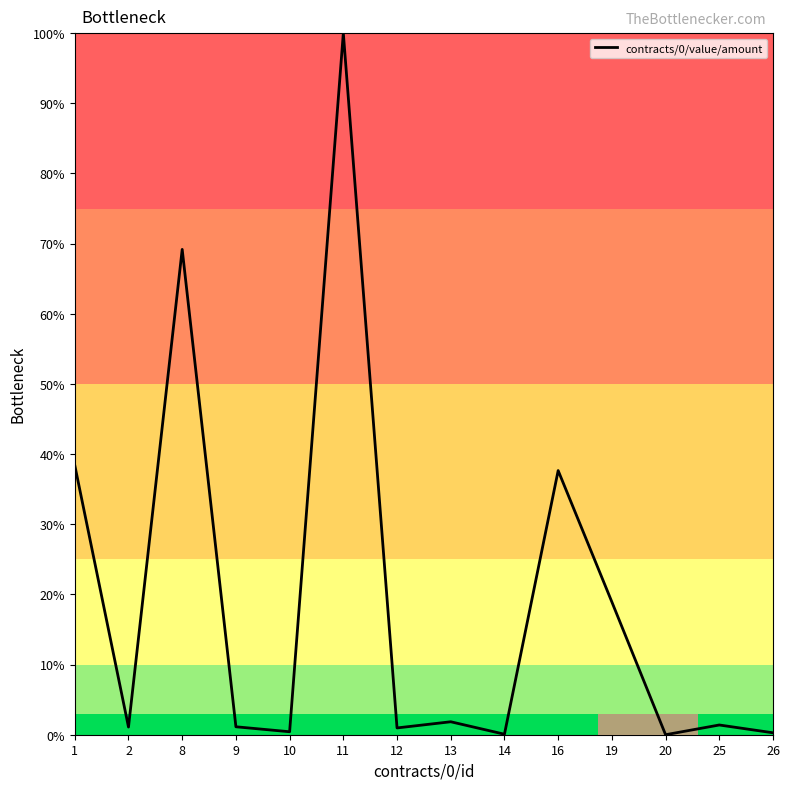

The chart shows a value of 24.0 at 16. True or false?

False